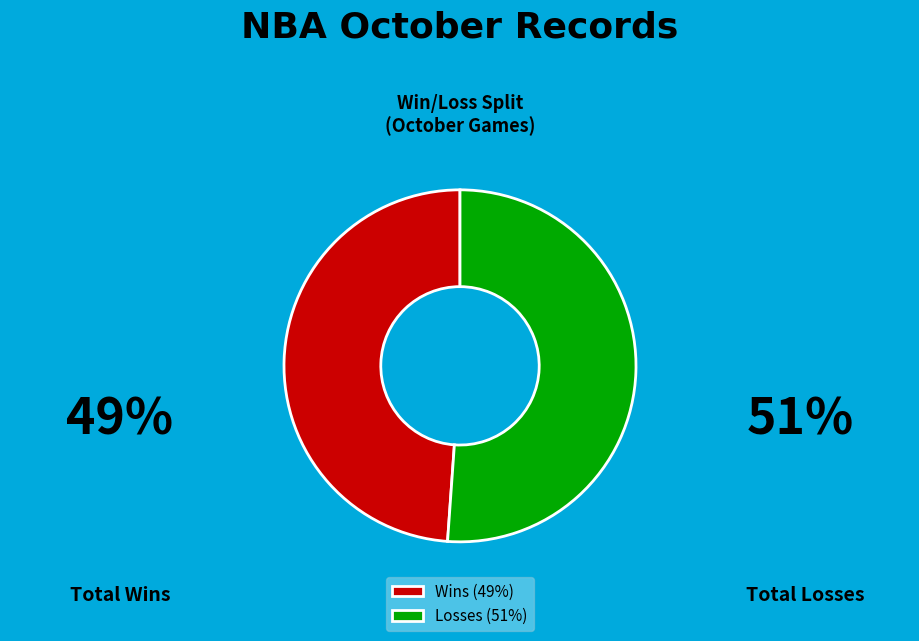

Is the sum of Losses (51%) and Wins (49%) greater than half?

Yes